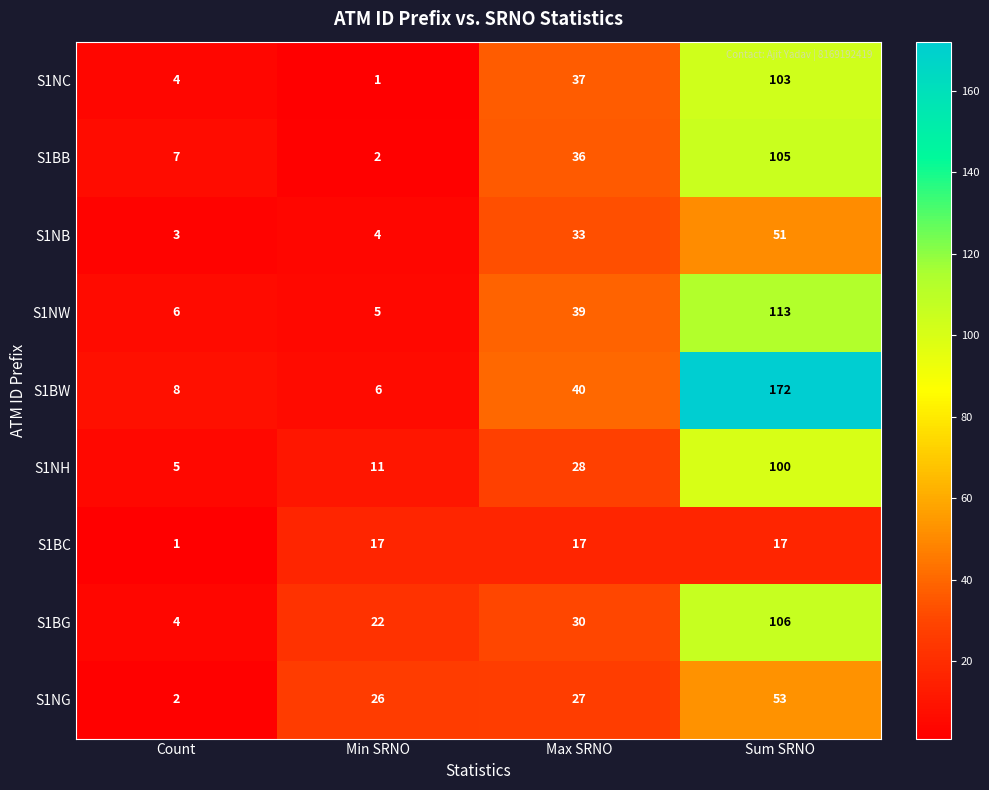

Is it true that S1NH equals 5 at Count?

True